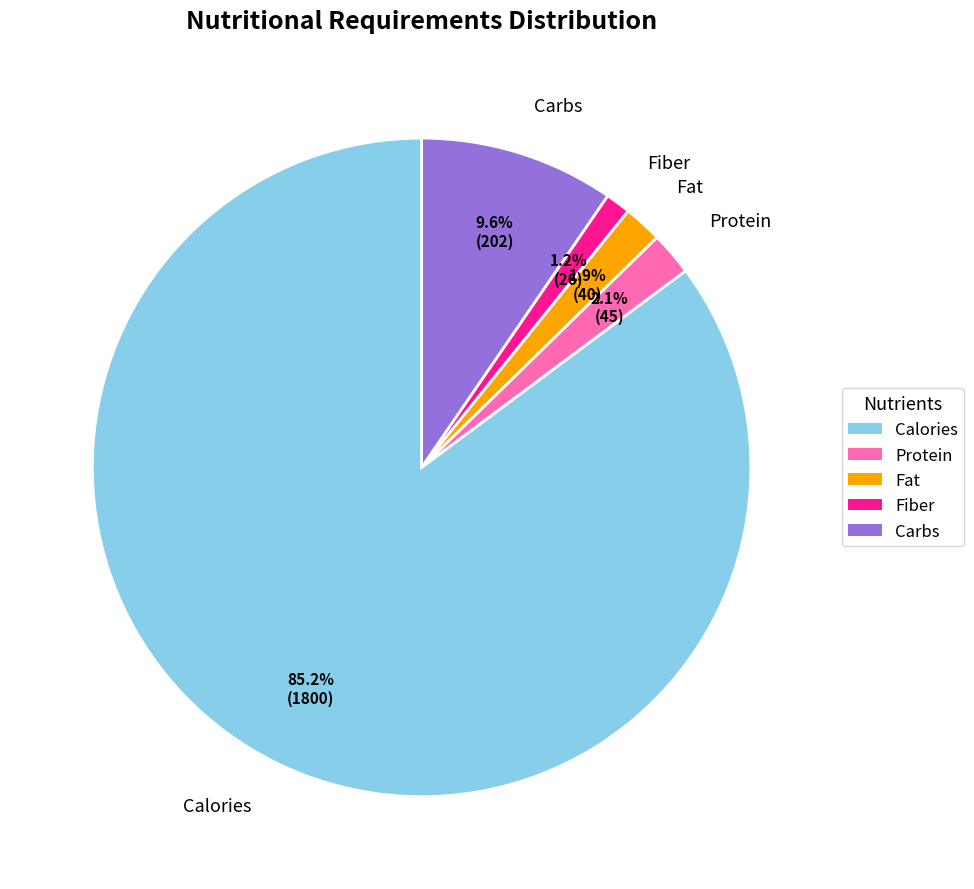

Count the number of slices in the pie.

5